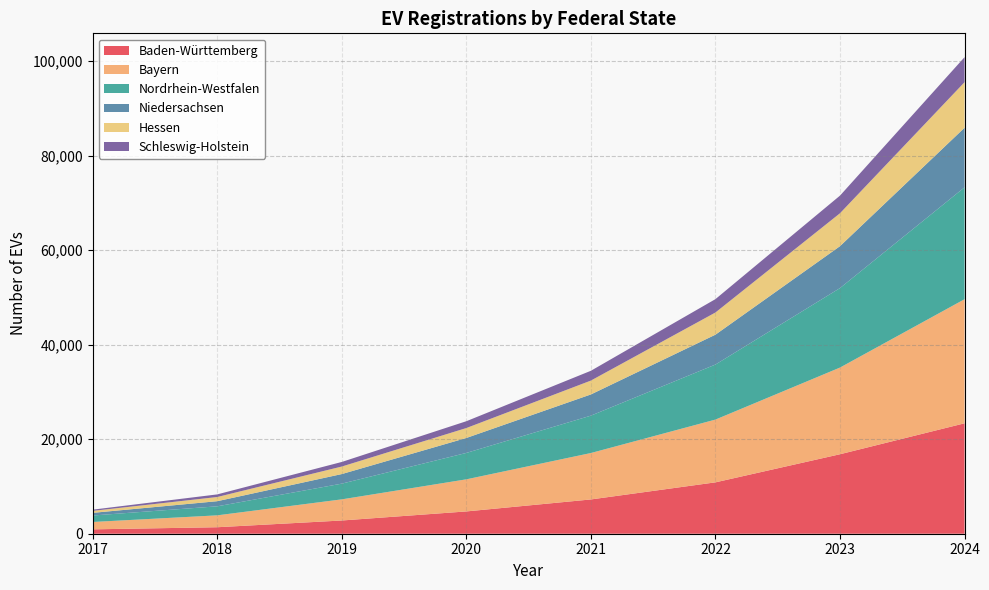

Reading right to left, transcribe all the data shown in this chart.

Baden-Württemberg: 23358	16813	10868	7251	4715	2797	1372	925
Bayern: 26250	18337	13278	9820	6791	4471	2515	1558
Nordrhein-Westfalen: 23673	16813	11641	7908	5583	3325	1909	1370
Niedersachsen: 12603	8868	6320	4485	3165	2027	1084	561
Hessen: 9636	6964	4692	2933	2102	1592	886	416
Schleswig-Holstein: 5291	3729	2827	2071	1441	968	552	260